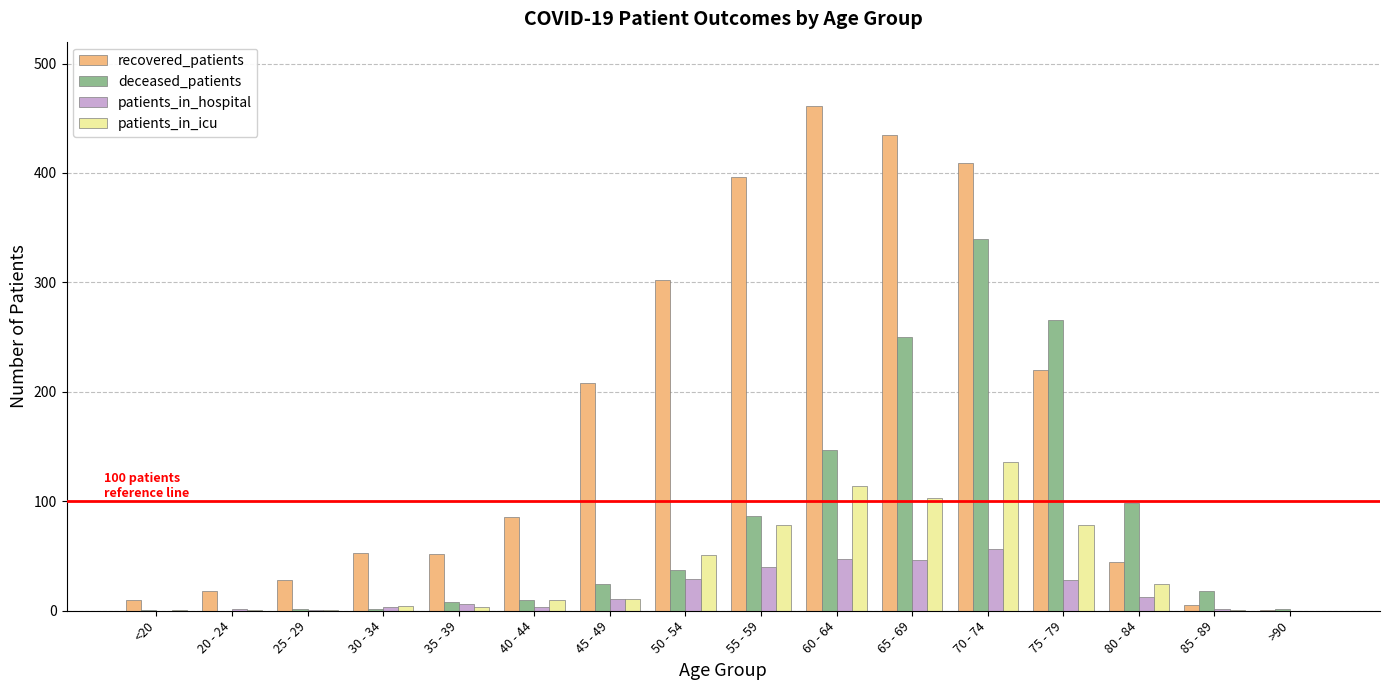

True or false: recovered_patients has a value of 435 at 65 - 69.

True